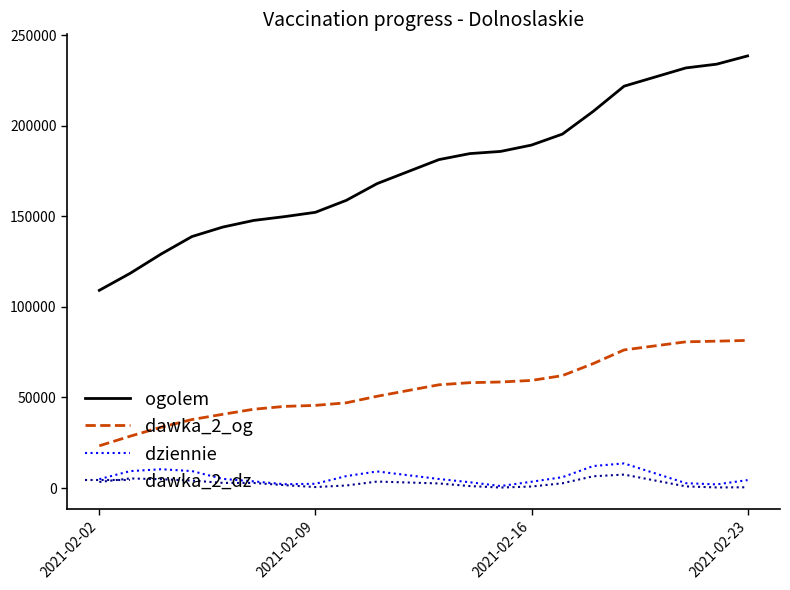

Which series has the widest spread of values?

ogolem